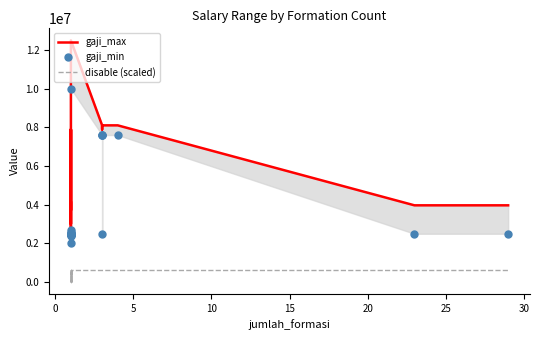

Which series has the largest total across all categories?

gaji_max